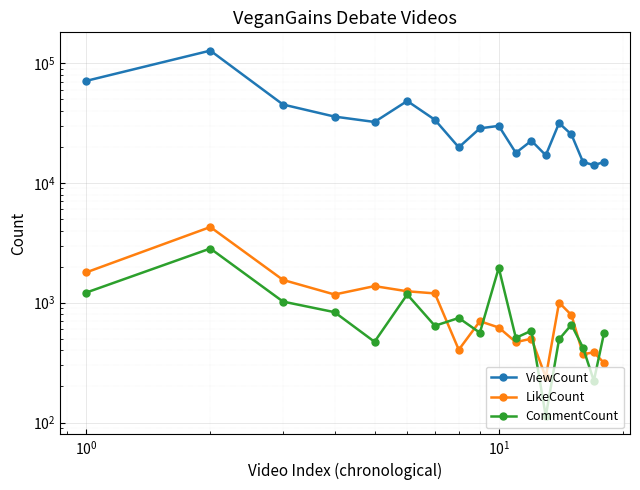

What is the difference between the second highest and minimum values in the LikeCount series?

1551